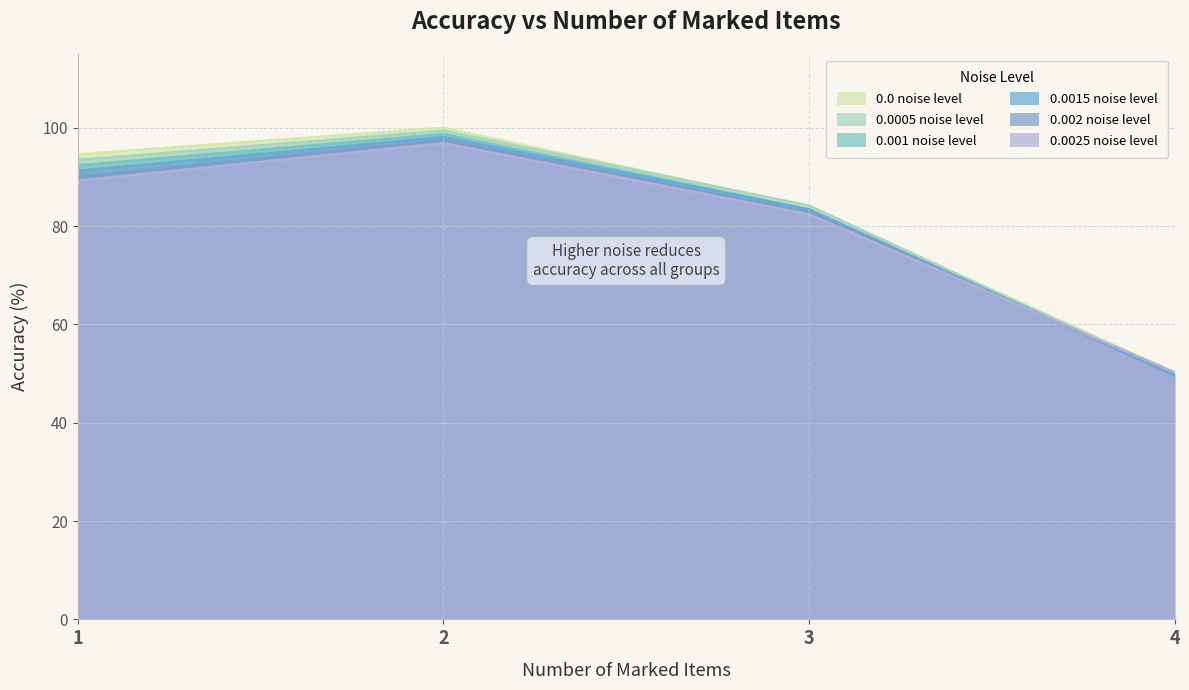

Reading left to right, extract all data points from this chart.

0.0 noise level: 94.6	100.0	84.0	50.3
0.0005 noise level: 93.4	99.4	84.2	49.7
0.001 noise level: 92.3	98.7	83.4	49.7
0.0015 noise level: 91.2	98.1	83.4	49.6
0.002 noise level: 90.0	97.5	82.8	50.0
0.0025 noise level: 89.2	96.9	82.4	50.2